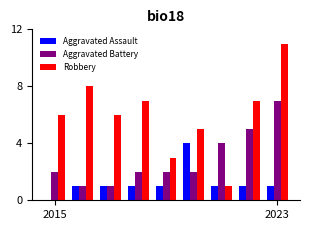

Which series has the largest total across all categories?

Robbery